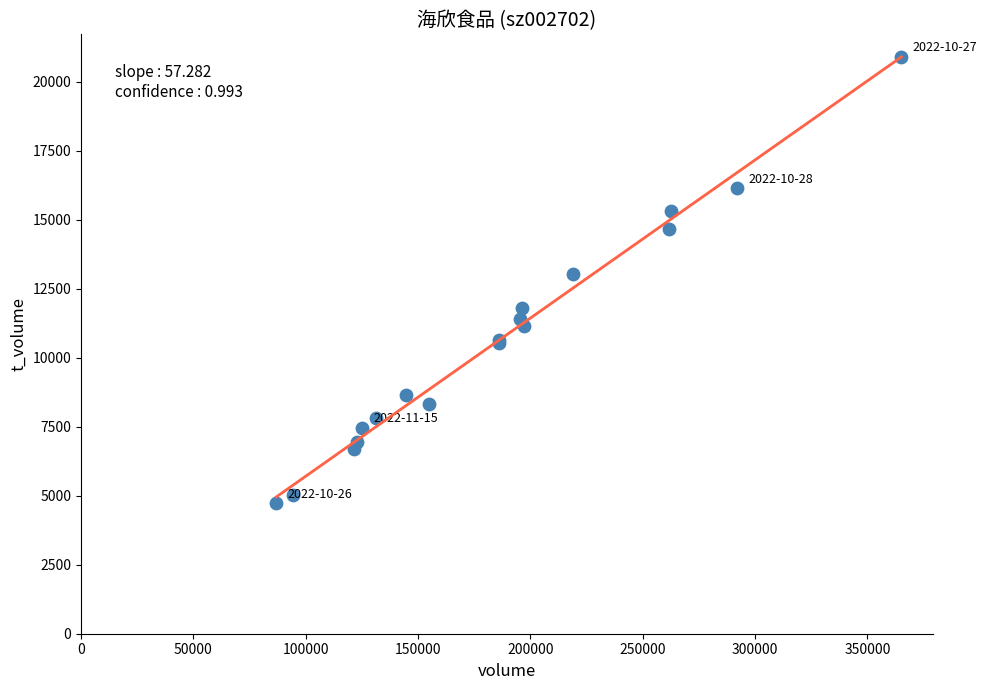

What Y value in the scatter plot is closest to 12810?

13039